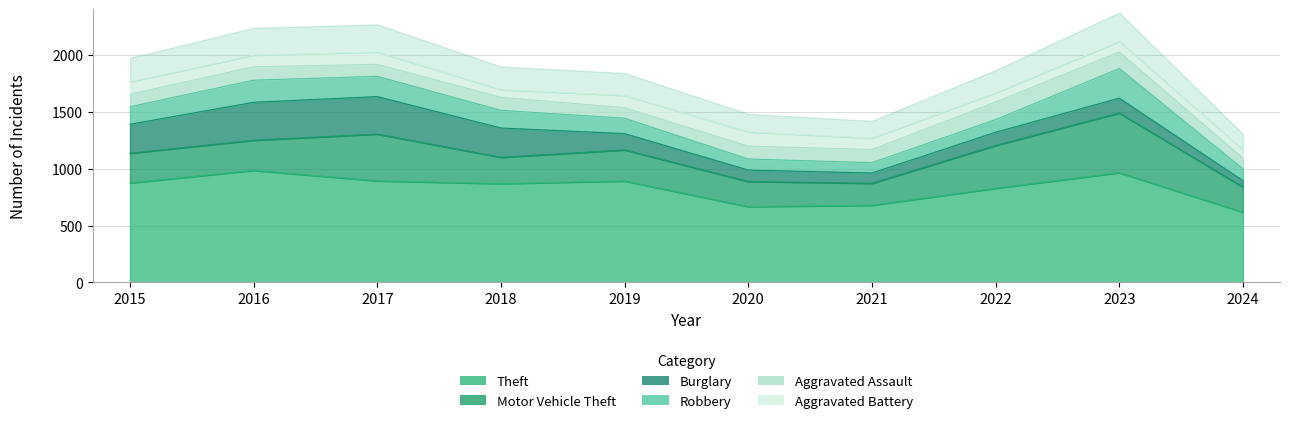

At which label is Aggravated Battery closest to 96?

2021